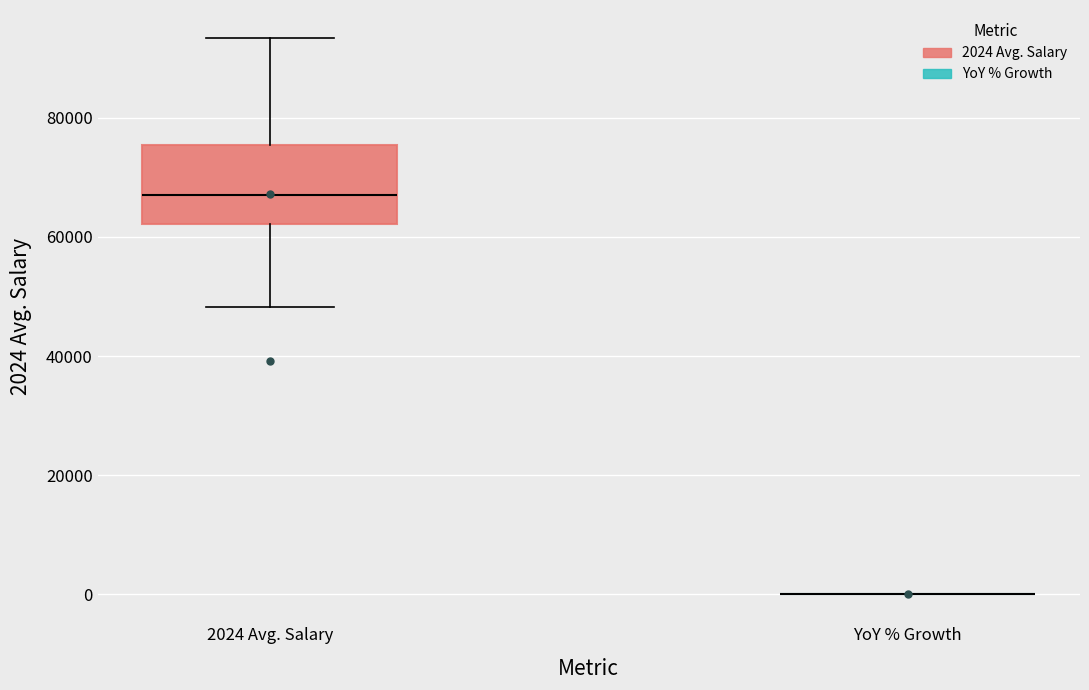

Comparing the boxes themselves (not the whiskers), which one is the tallest?

2024 Avg. Salary